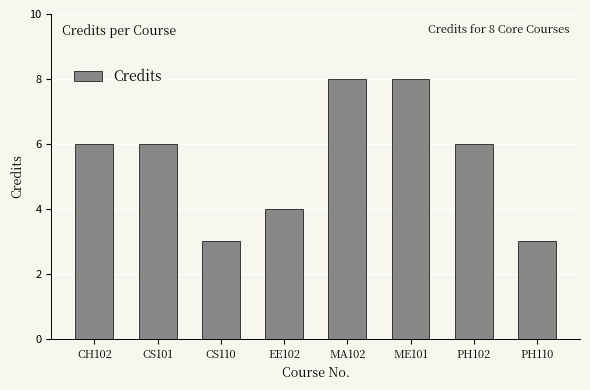

What is the smallest value displayed?

3